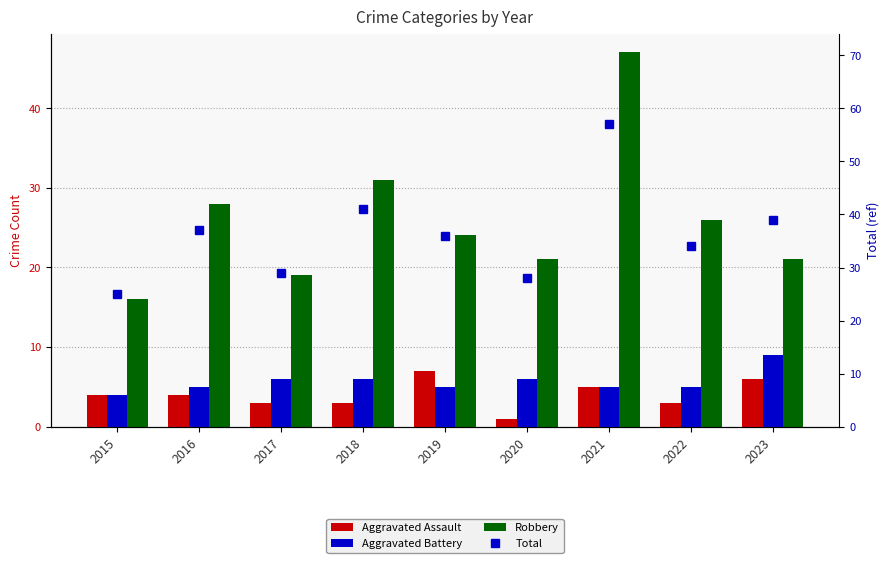

Is the value of Aggravated Assault at 2016 greater than the value of Total at 2023?

No